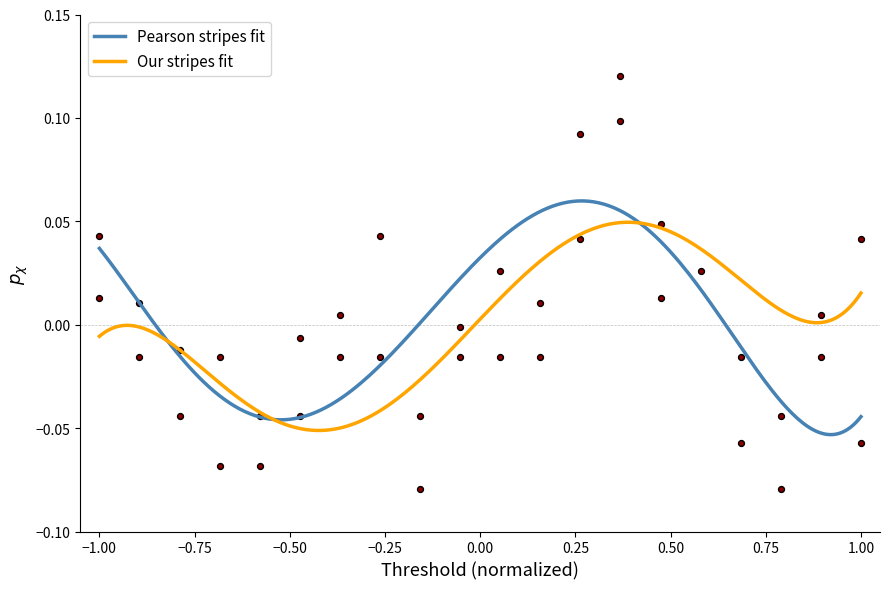

At how many categories does at least one series exceed 0?

12